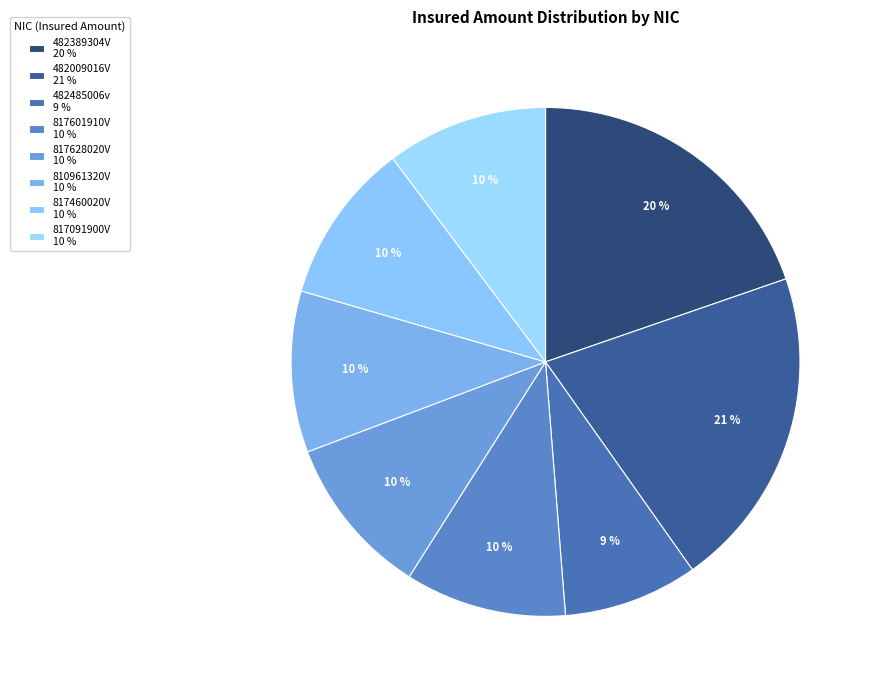

To the nearest percent, what portion does 482009016V represent?

21%